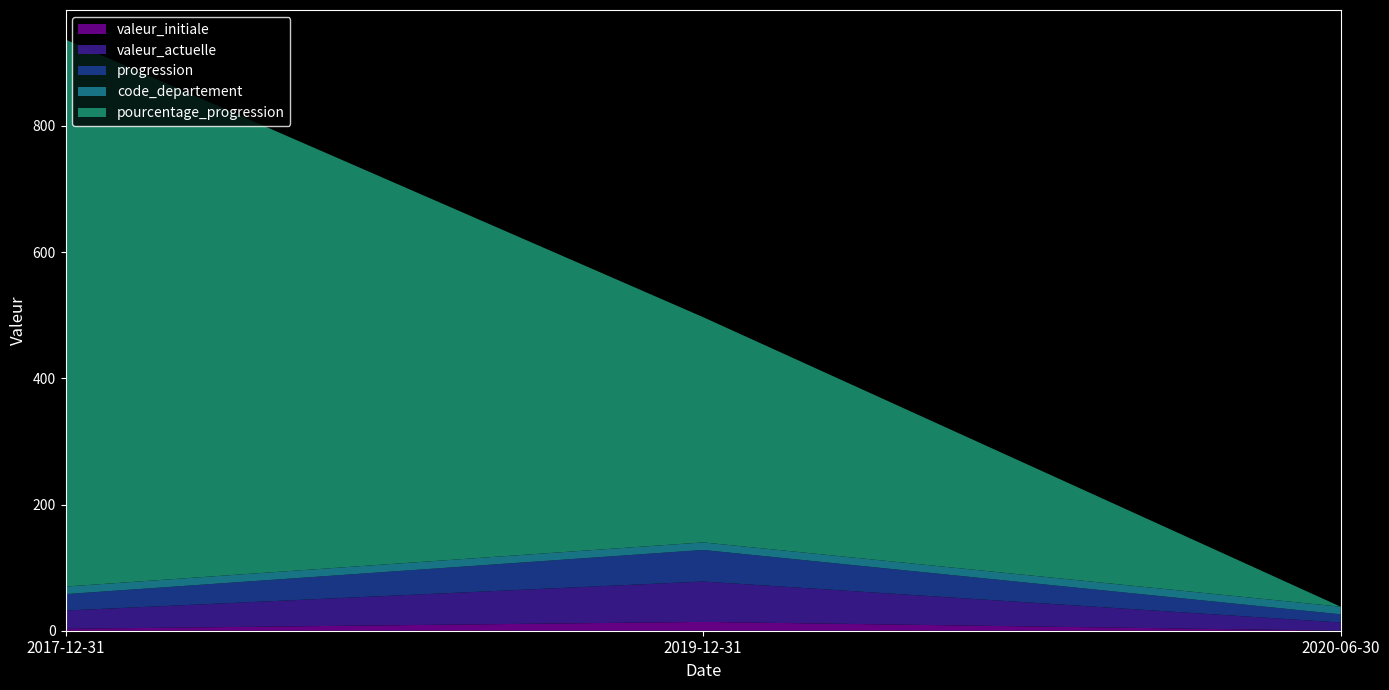

Reading left to right, extract all data points from this chart.

valeur_initiale: 2017-12-31=3	2019-12-31=14	2020-06-30=0
valeur_actuelle: 2017-12-31=29	2019-12-31=64	2020-06-30=13
progression: 2017-12-31=26	2019-12-31=50	2020-06-30=13
code_departement: 2017-12-31=12	2019-12-31=12	2020-06-30=12
pourcentage_progression: 2017-12-31=867	2019-12-31=357	2020-06-30=0